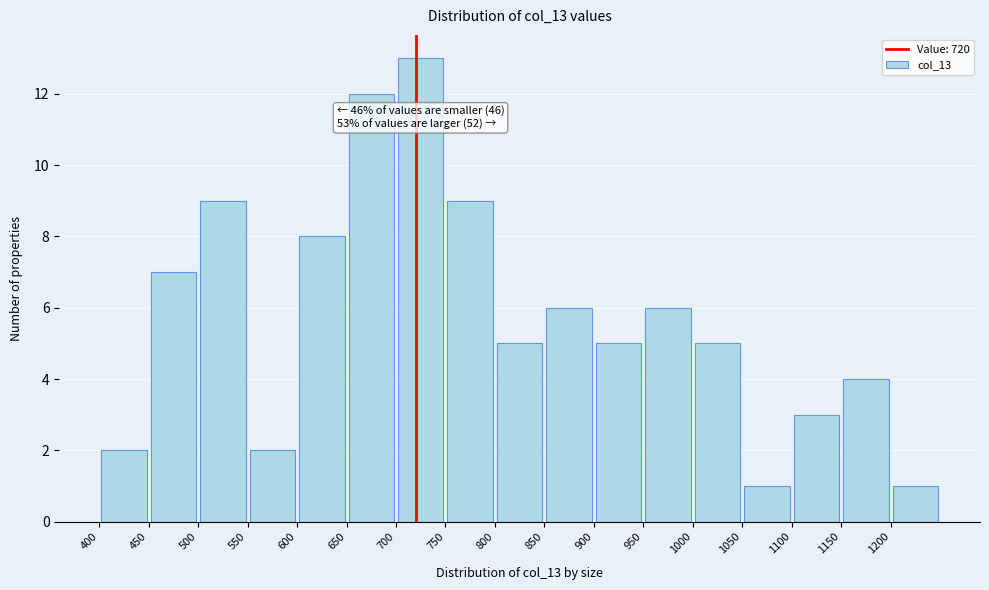

Which range on the x-axis has the tallest bar?

700 to 750